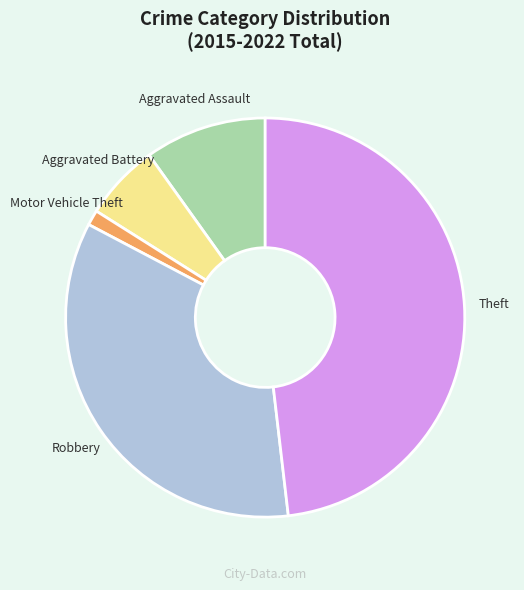

Count the number of slices in the pie.

5